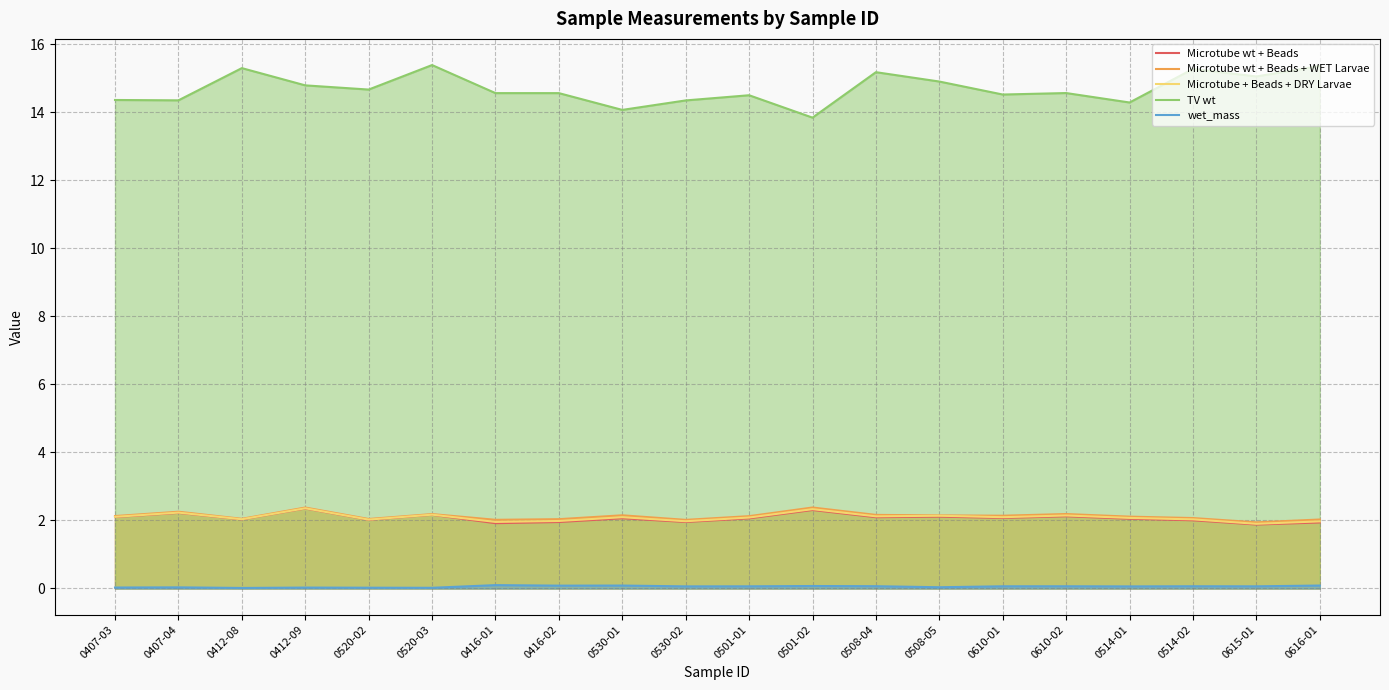

In Microtube wt + Beads + WET Larvae, how many points are higher than both neighbors (excluding endpoints)?

6